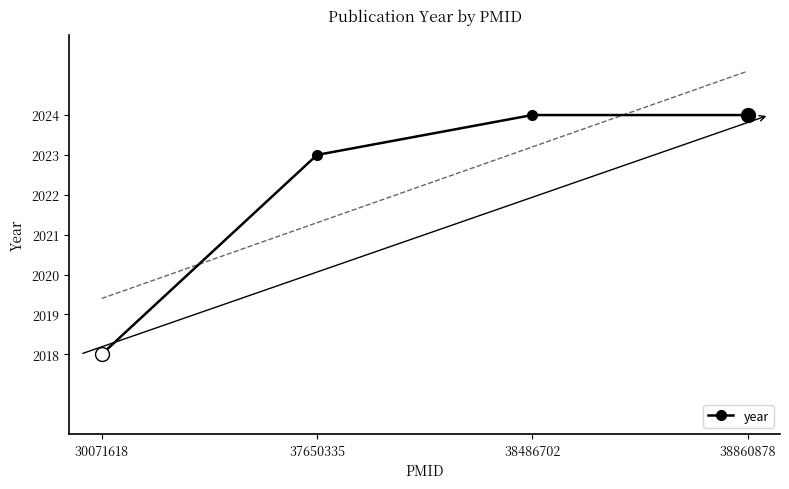

What is the sum of the values at 30071618 and 38860878?

4042